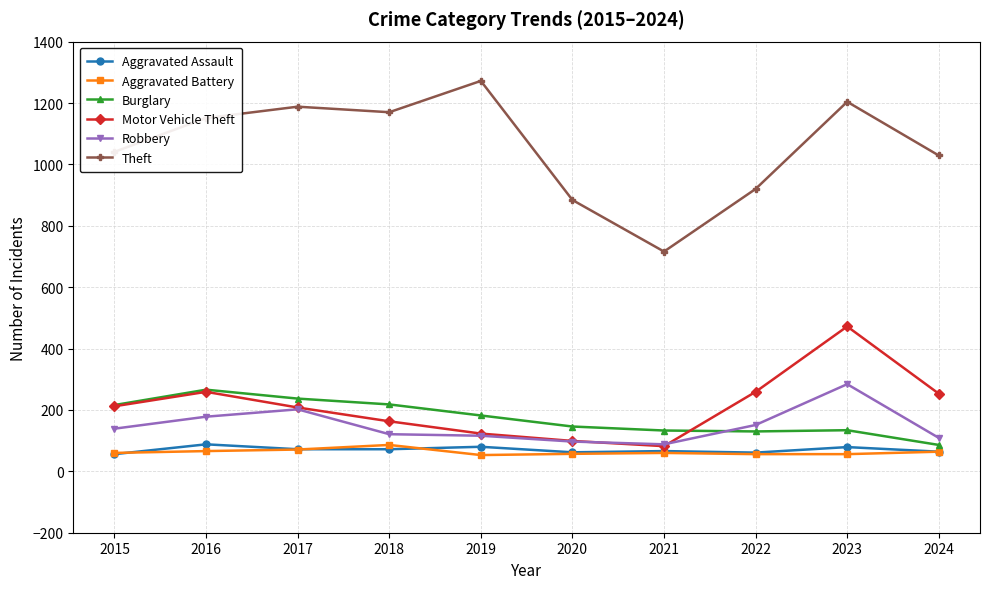

Which label corresponds to the largest value in the chart?

2019